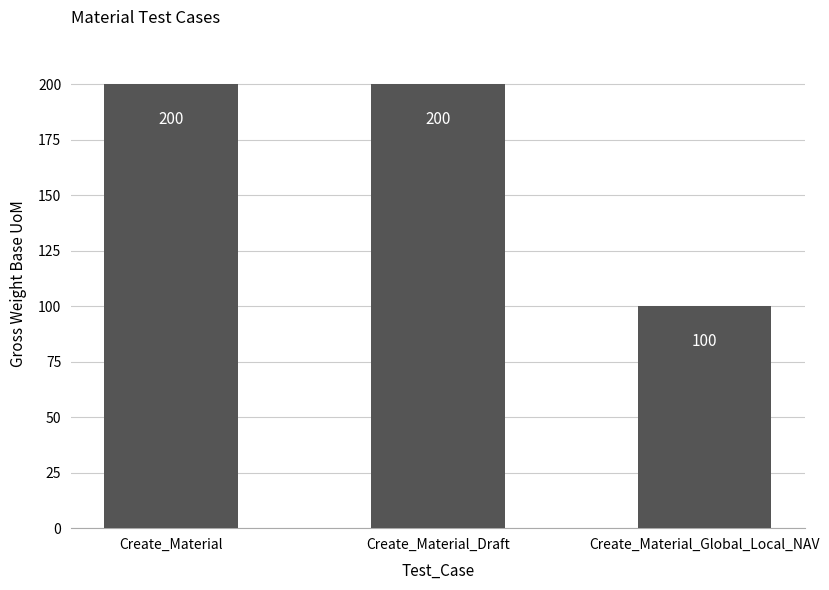

The value at Create_Material is 200. True or false?

True